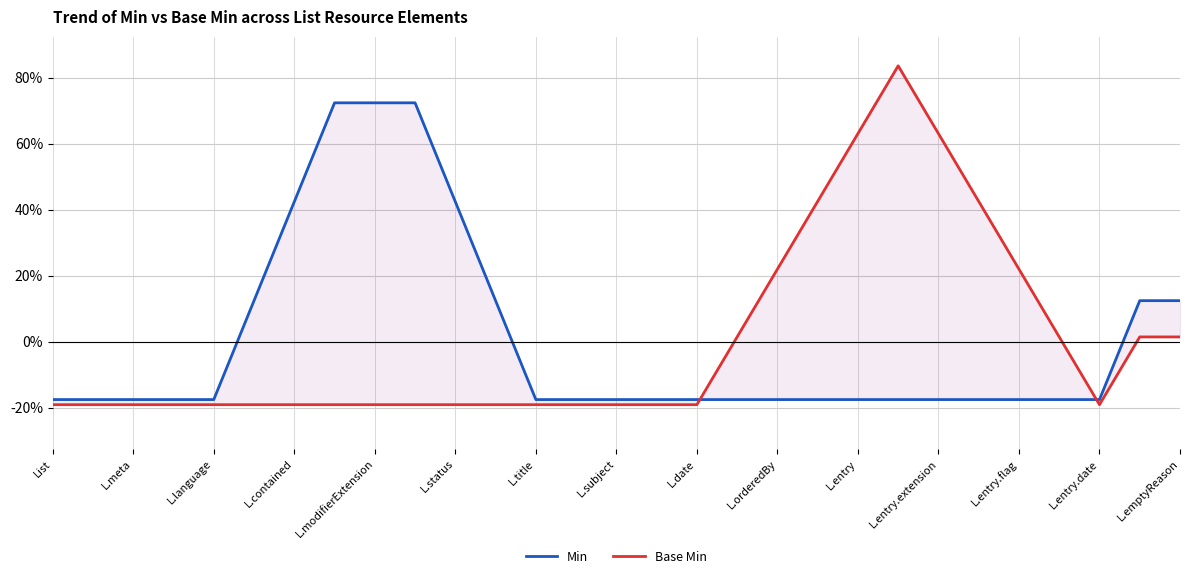

What is the value of the Min point at the 25th from the left?

-17.6